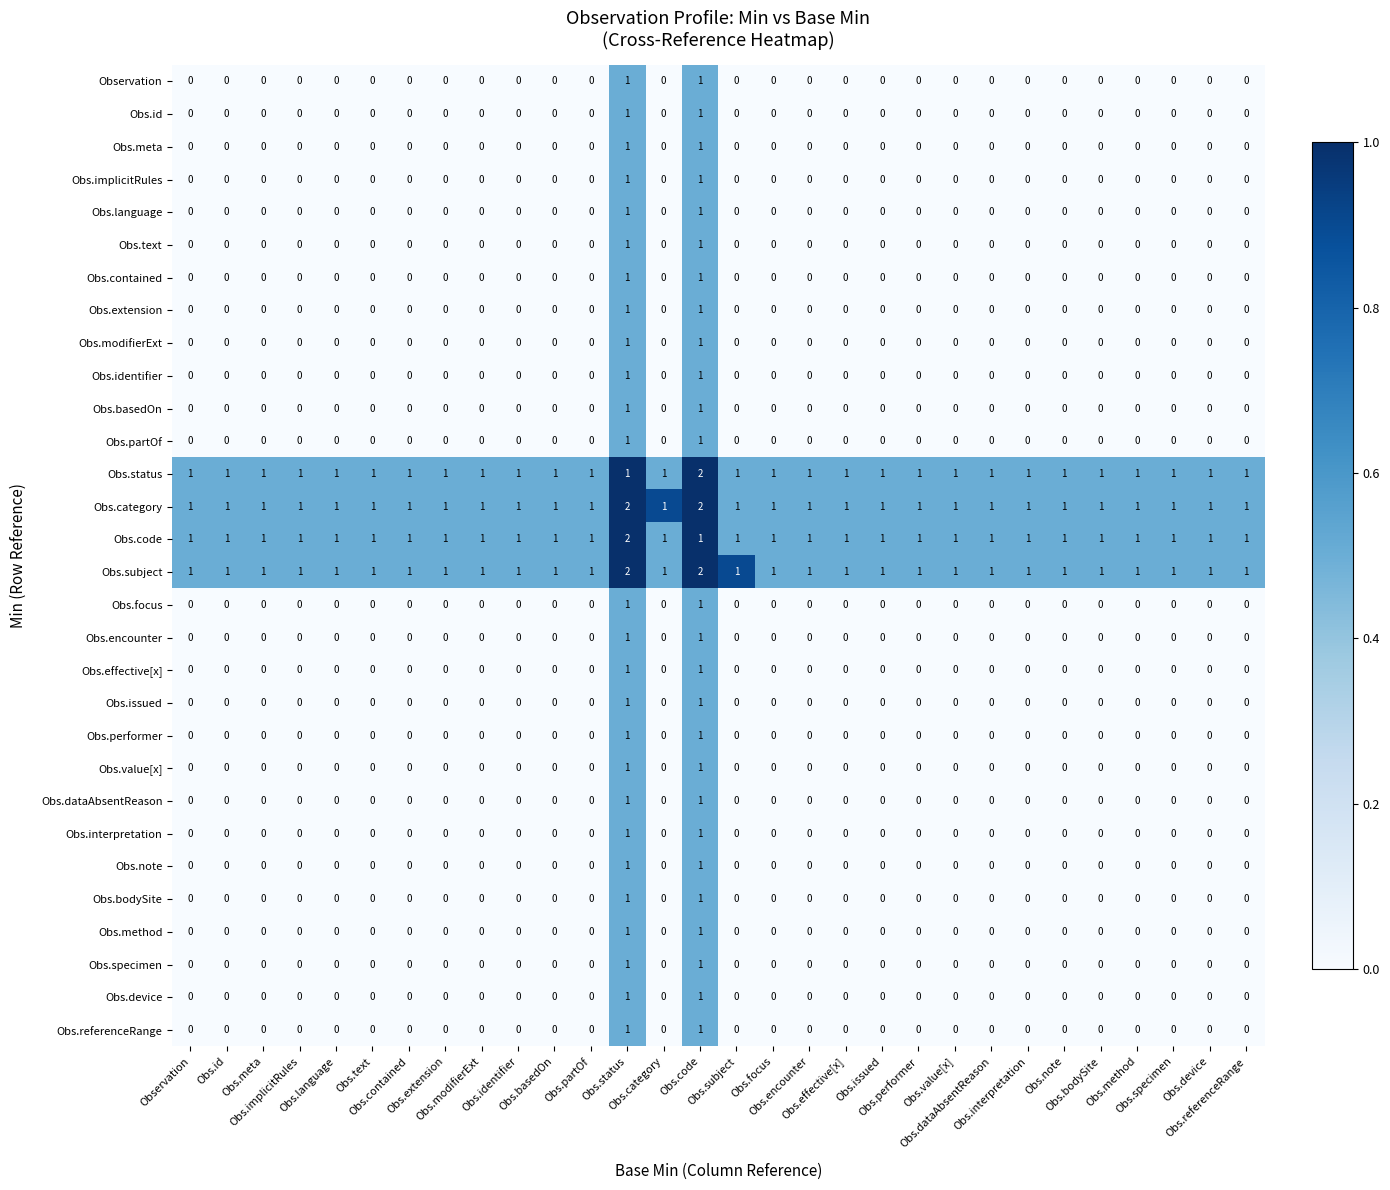

At how many categories does at least one series exceed 0?

30